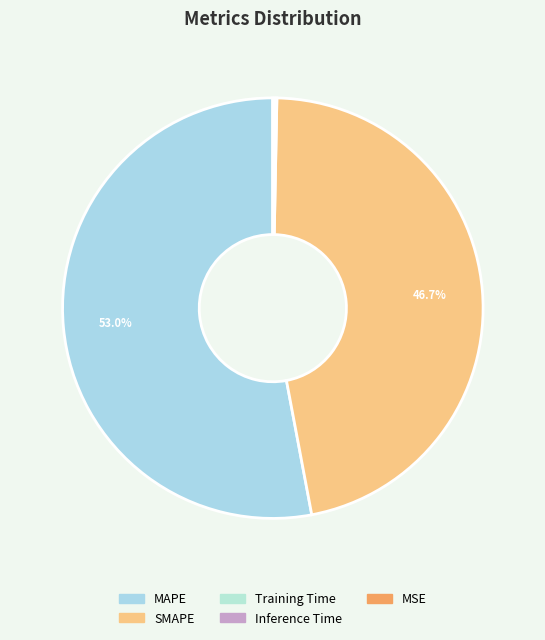

What is the total percentage of Training Time and MAPE?

53.1%